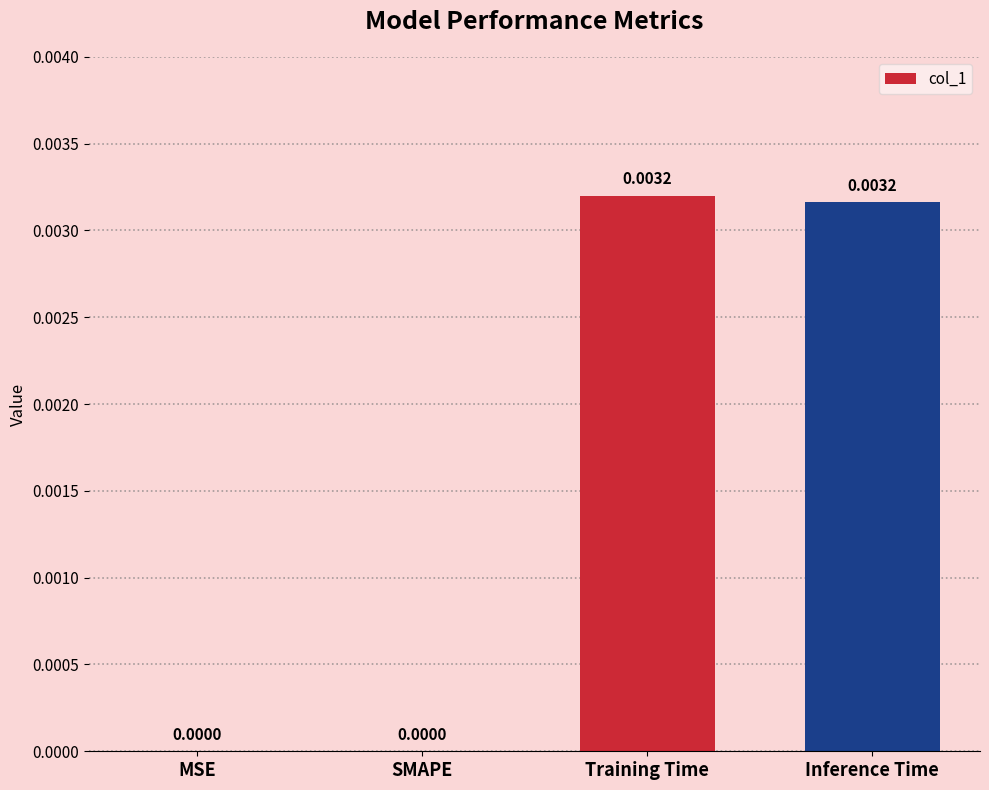

Between SMAPE and Training Time, which is larger?

Training Time